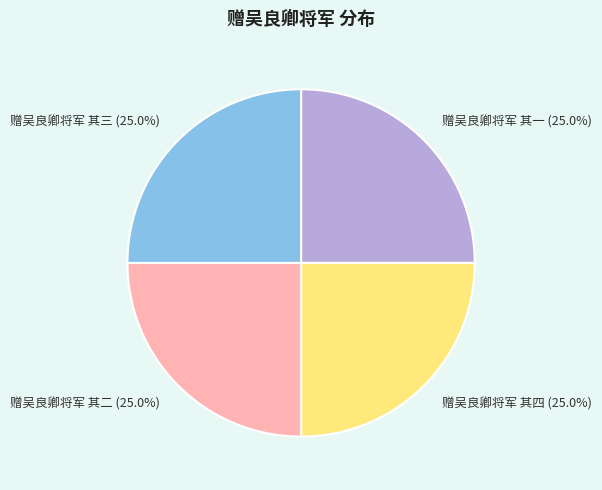

Is there a majority slice in this chart?

No